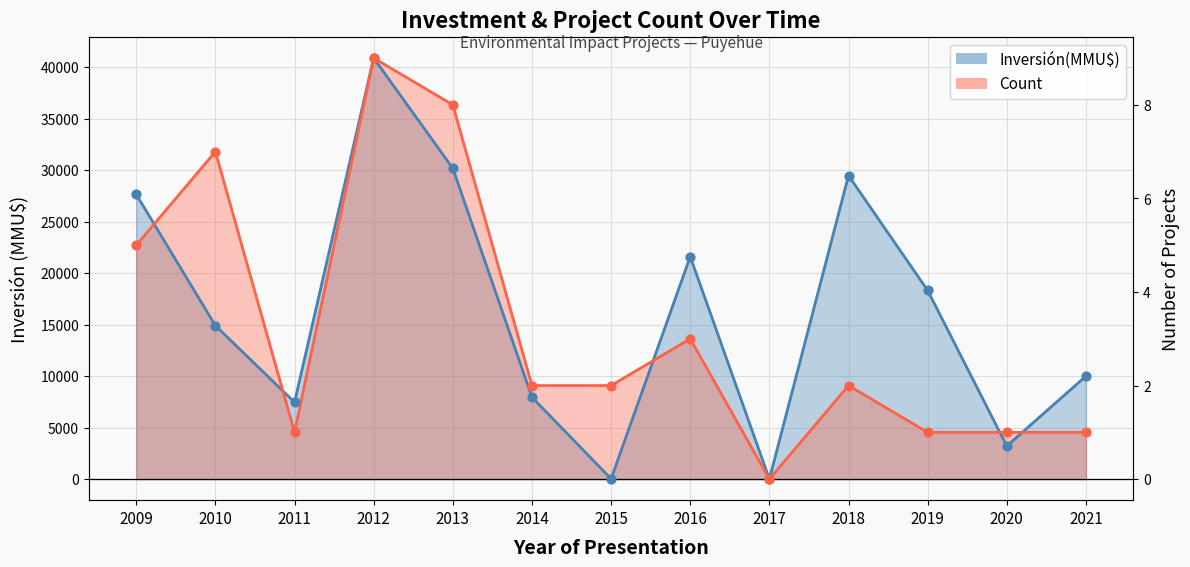

Which series has the largest total across all categories?

Inversión(MMU$)